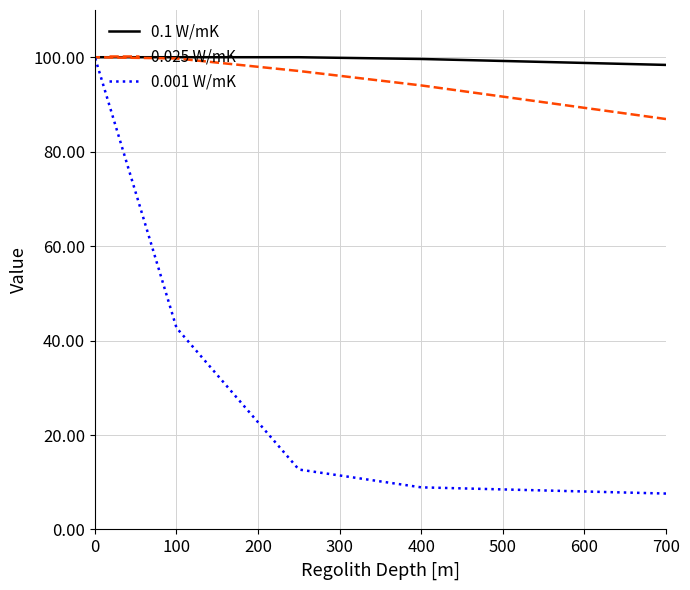

What are all the series names shown in the legend?

0.1 W/mK, 0.025 W/mK, 0.001 W/mK